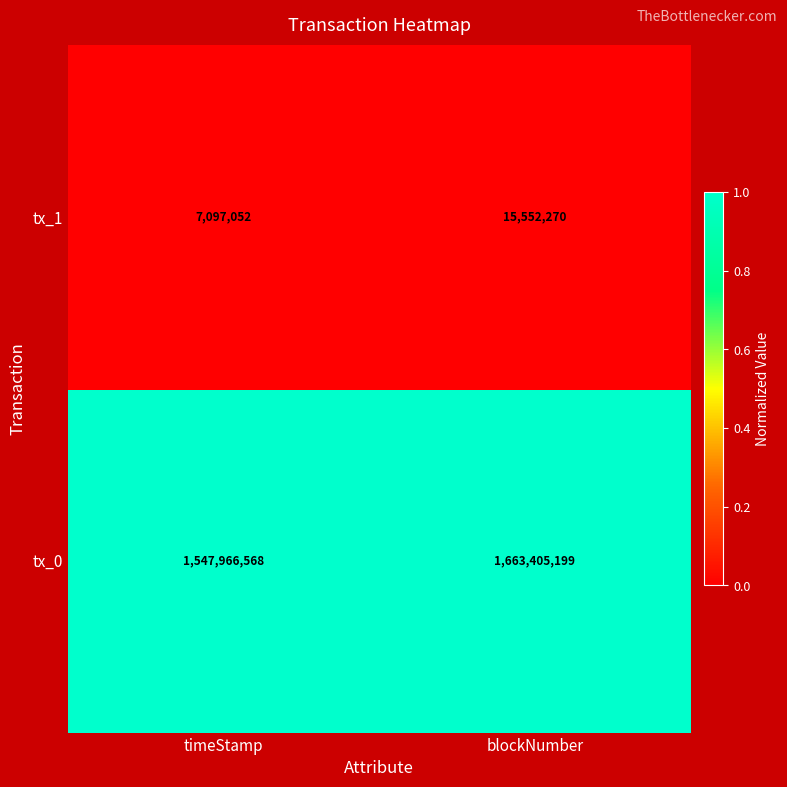

What is the total value across all series at blockNumber?

1678957469